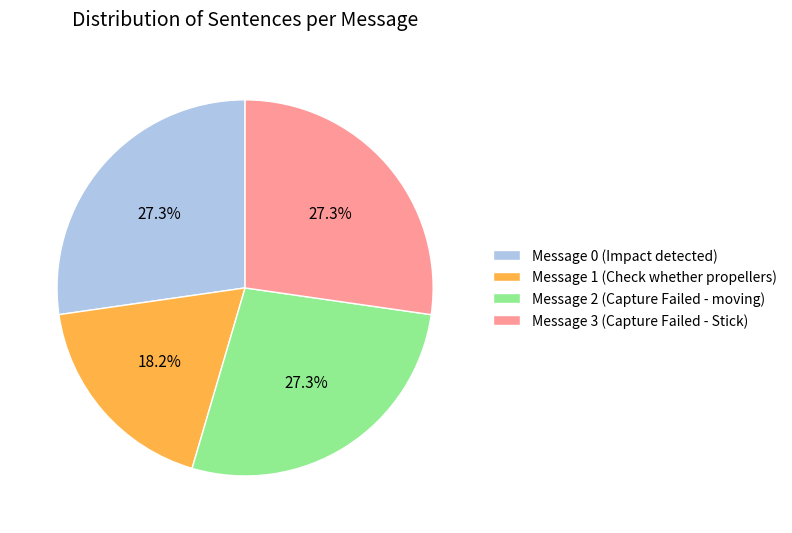

The Message 1 (Check whether propellers) slice represents 18% of the pie. True or false?

True